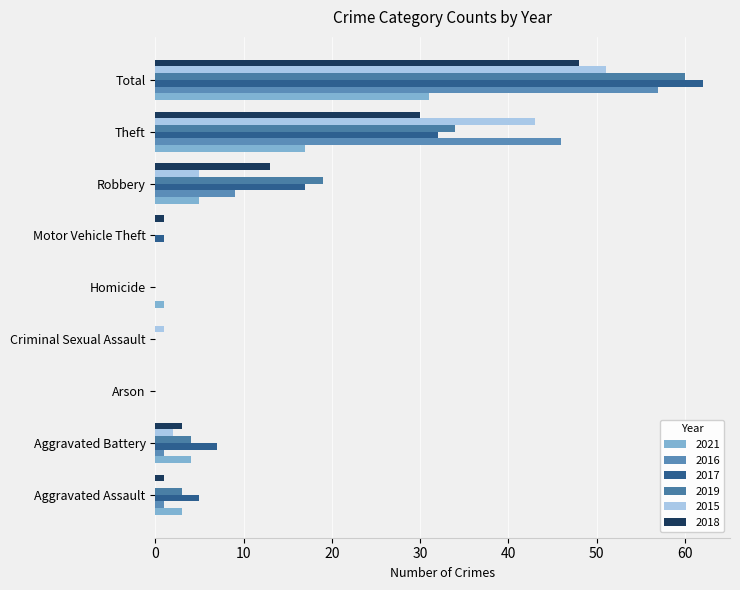

What is the label of the 6th bar from the left?

Motor Vehicle Theft